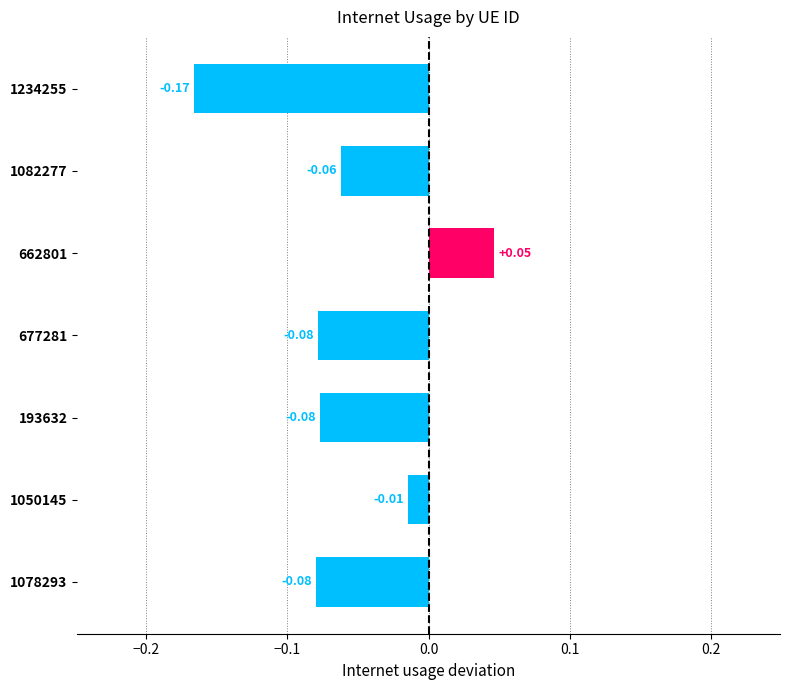

Which has a higher value, 193632 or 662801?

662801